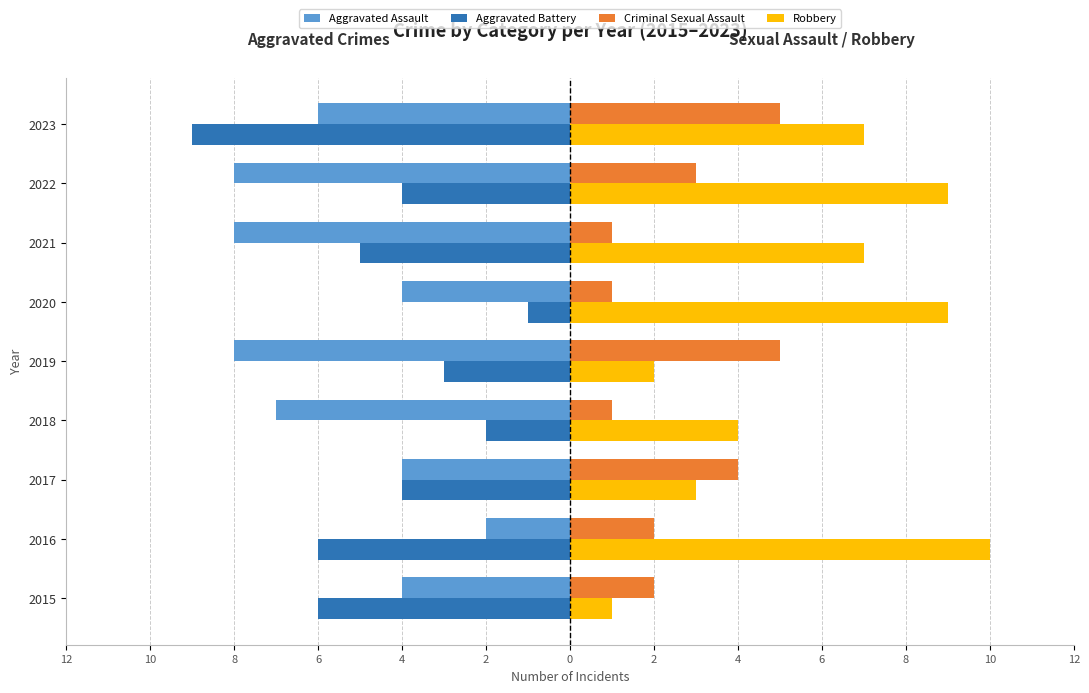

What are all the series names shown in the legend?

Aggravated Assault, Aggravated Battery, Criminal Sexual Assault, Robbery